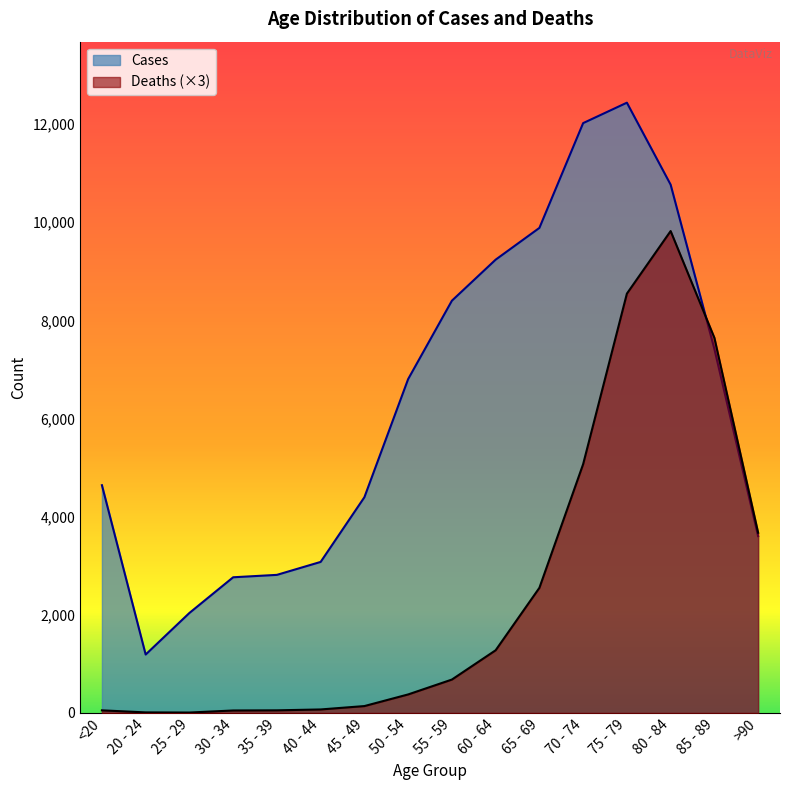

What is the difference between the maximum and minimum values in the Deaths series?

9810